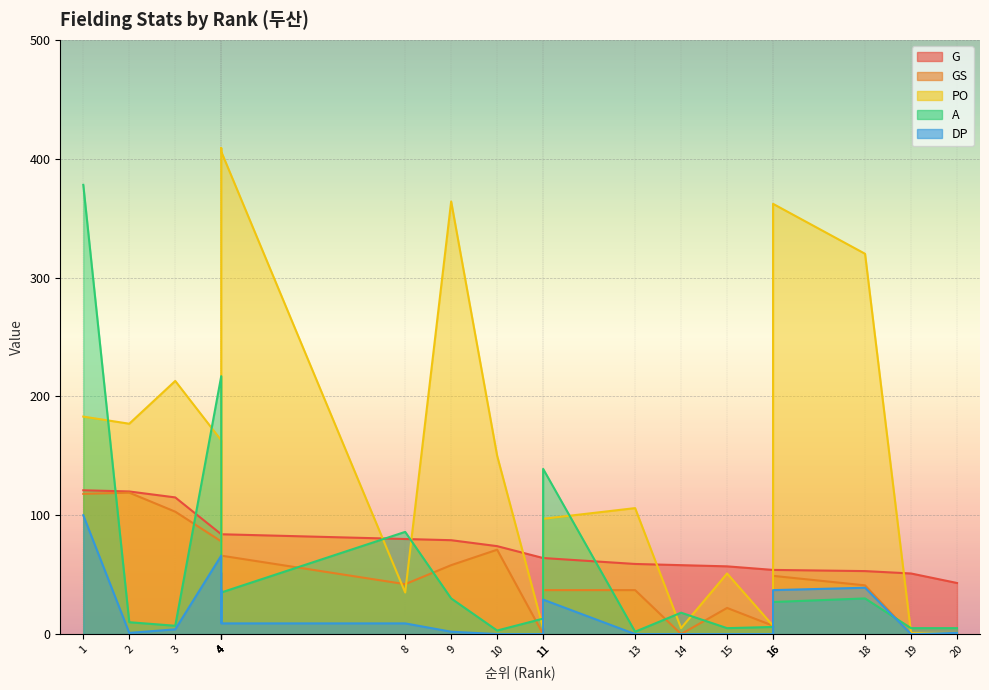

What is the difference between the GS values at 3 and 11?

103